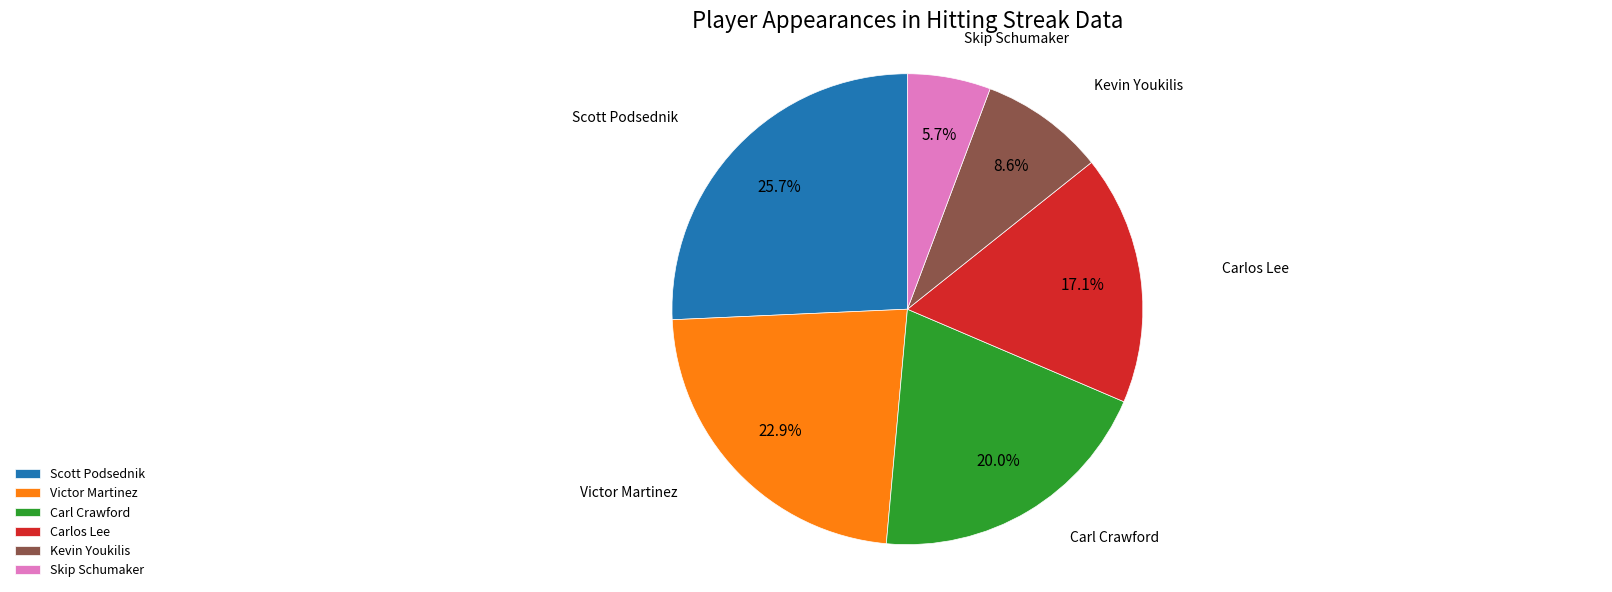

Is the sum of Carlos Lee and Carl Crawford greater than half?

No